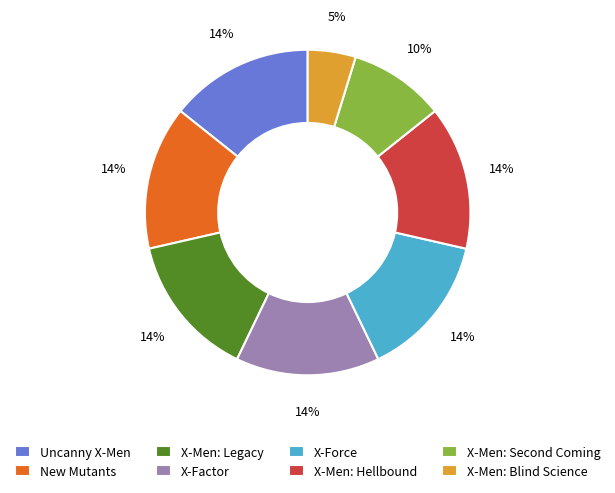

Is there any slice that represents more than half of the pie?

No